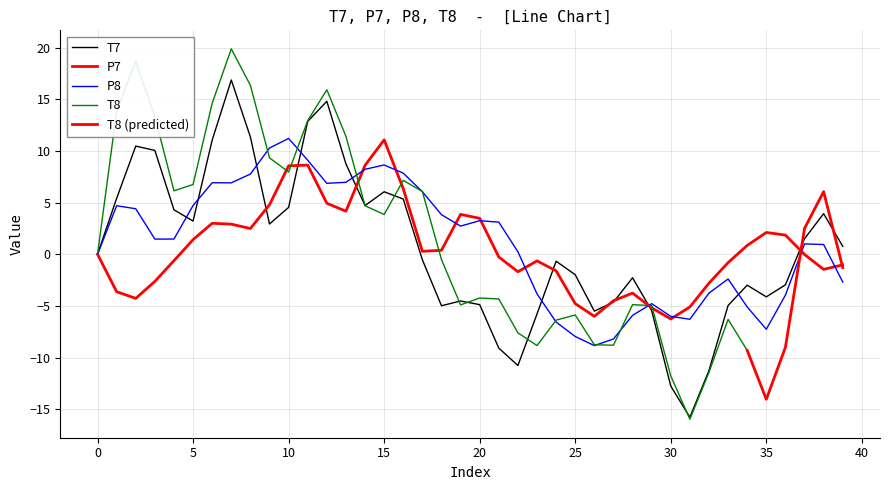

At which label does P8 reach its minimum?

26